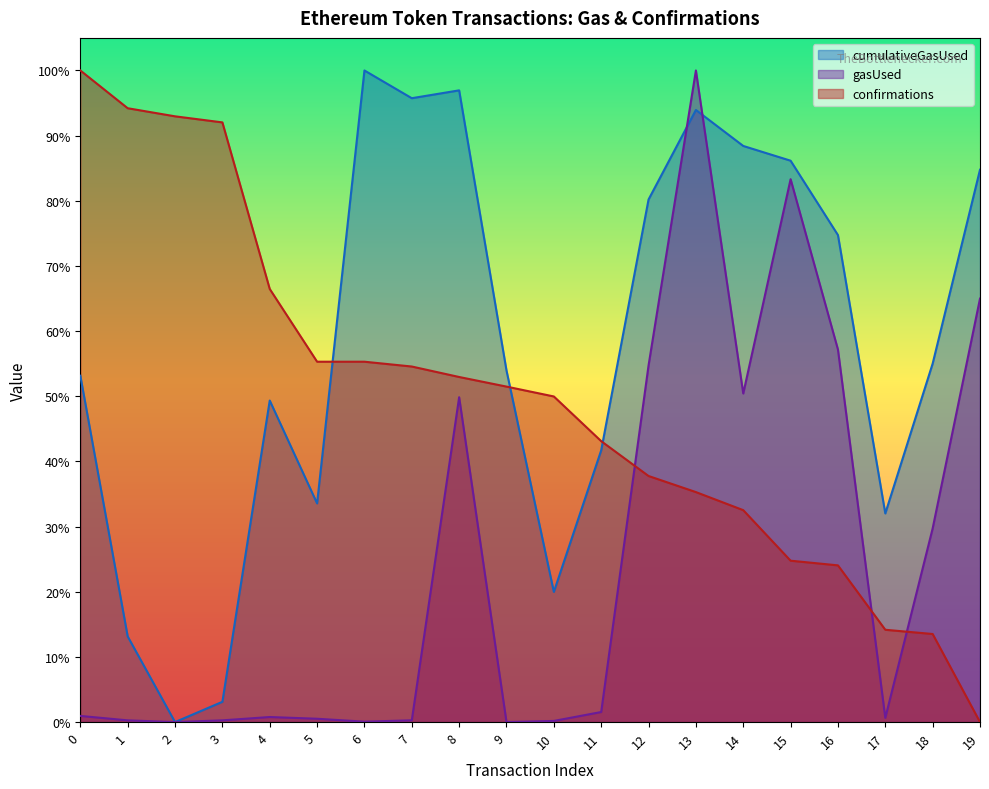

Is the value of cumulativeGasUsed at 14 greater than the value of confirmations at 5?

Yes